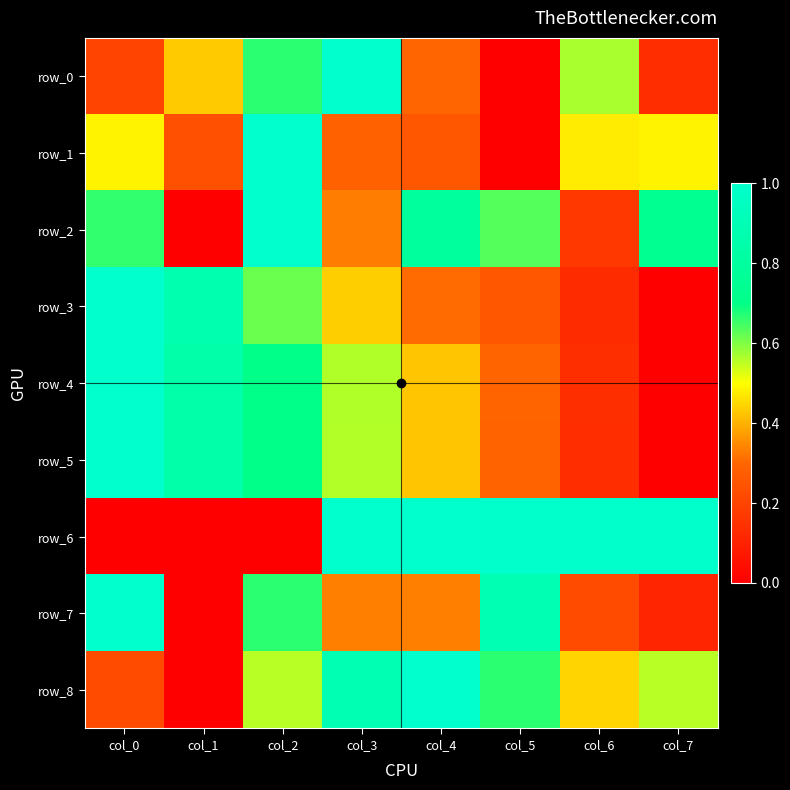

What is the sum of the row_8 values at col_0 and col_1?

0.2